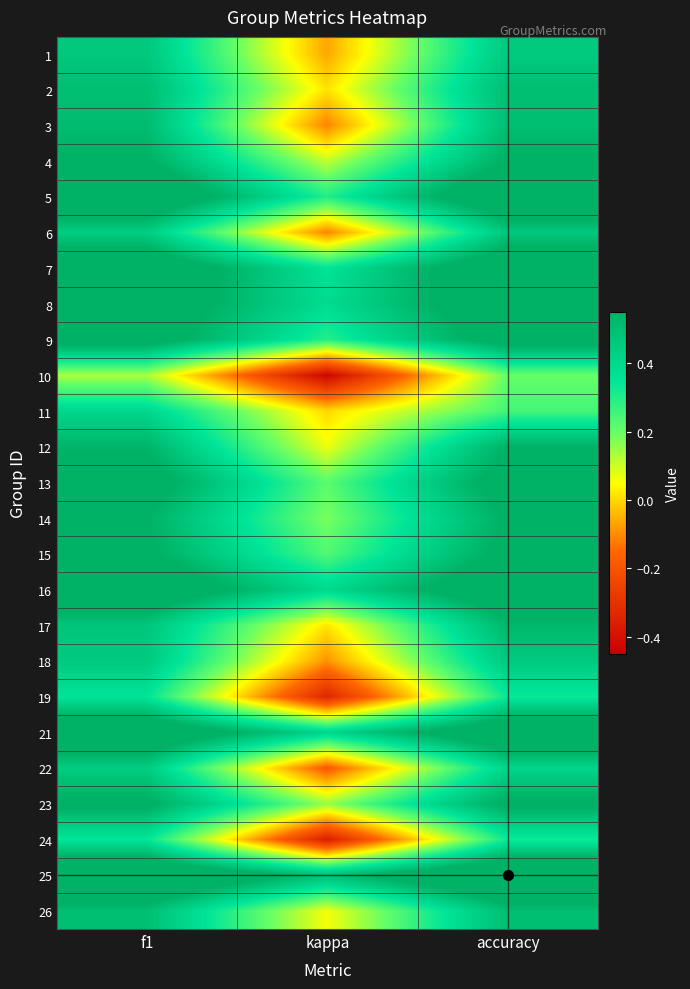

Rank the series by their maximum value, from lowest to highest.

10, 24, 19, 11, 22, 18, 6, 1, 2, 26, 3, 17, 12, 4, 14, 23, 15, 13, 9, 8, 16, 7, 21, 5, 25